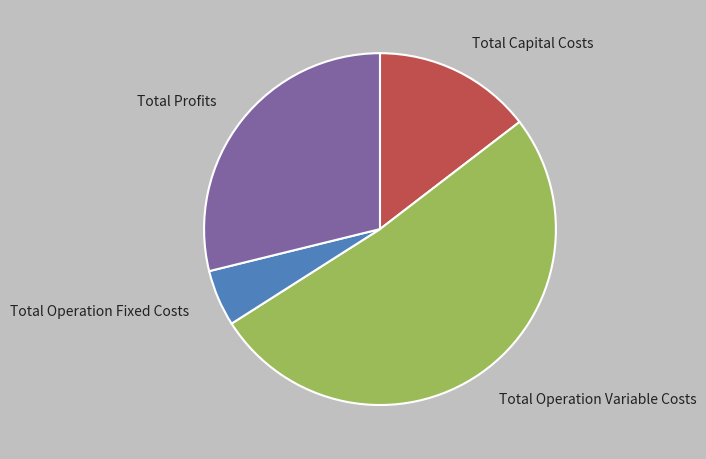

Do Total Operation Variable Costs and Total Capital Costs together represent more than half of the pie?

Yes